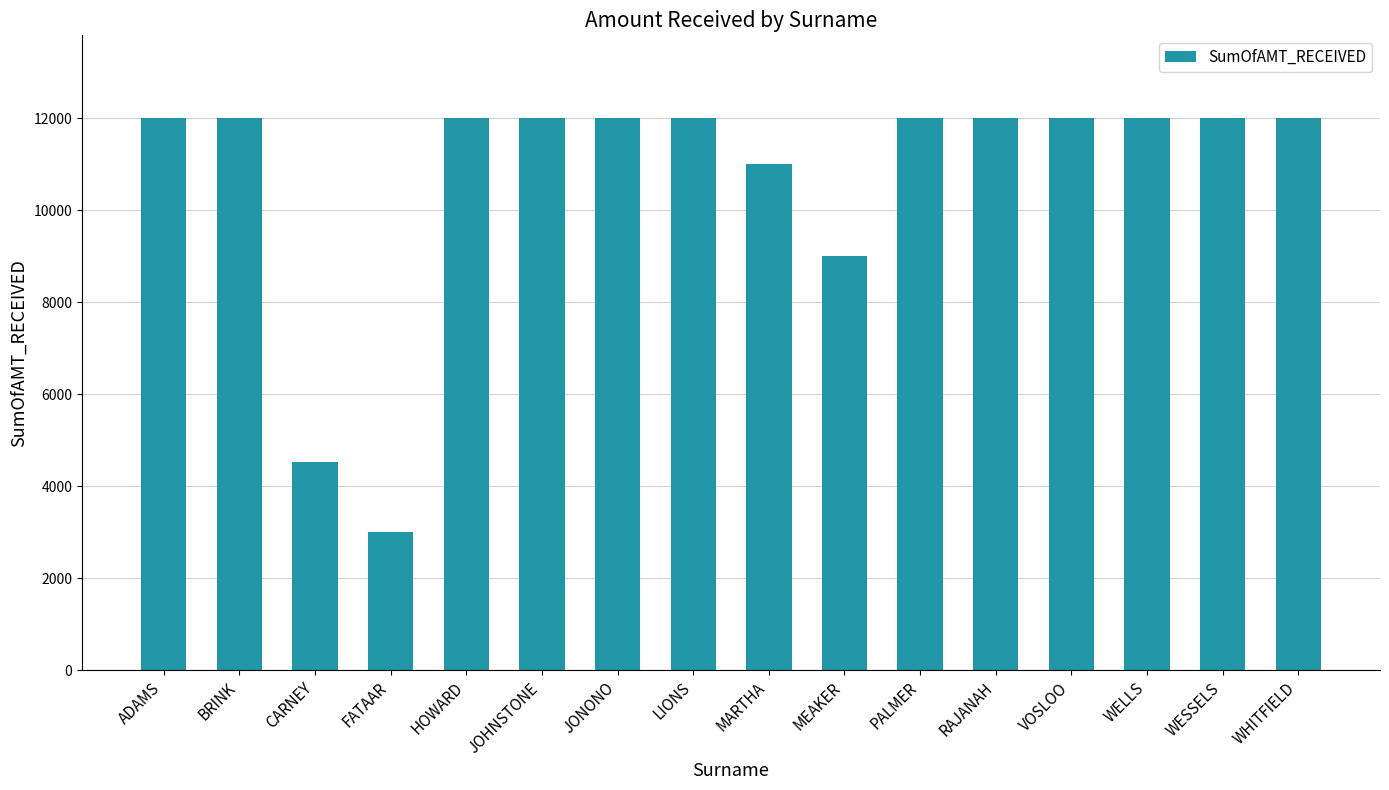

Reading left to right, what are all the values shown in this chart?

12000	12000	4530	3000	12000	12000	12000	12000	11000	9000	12000	12000	12000	12000	12000	12000